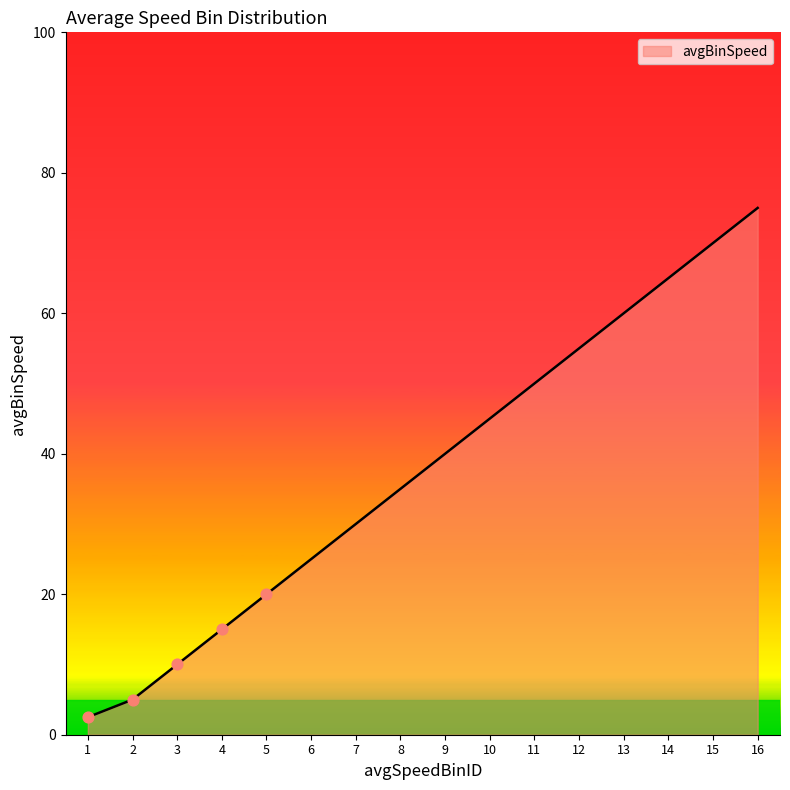

What is the change in value from 8 to 12?

+20.0